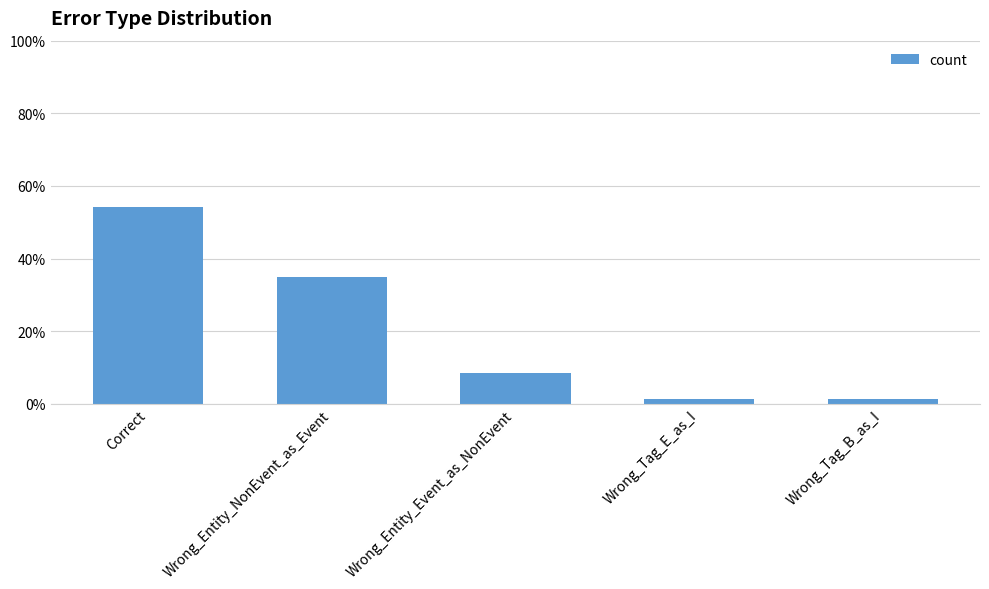

The value at Correct is 78.5. True or false?

False